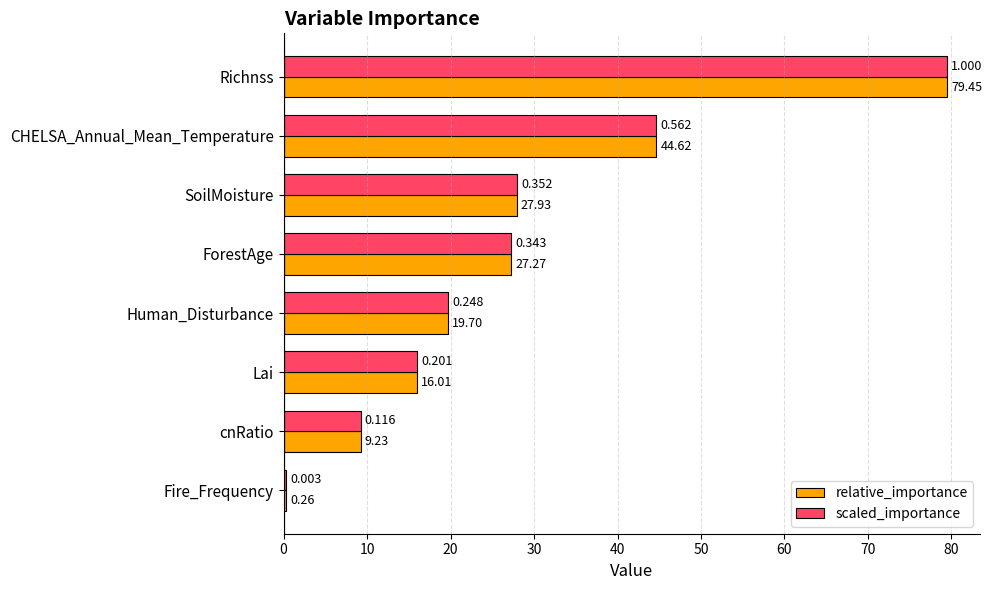

Rank the categories by scaled_importance value from highest to lowest.

Richnss, CHELSA_Annual_Mean_Temperature, SoilMoisture, ForestAge, Human_Disturbance, Lai, cnRatio, Fire_Frequency